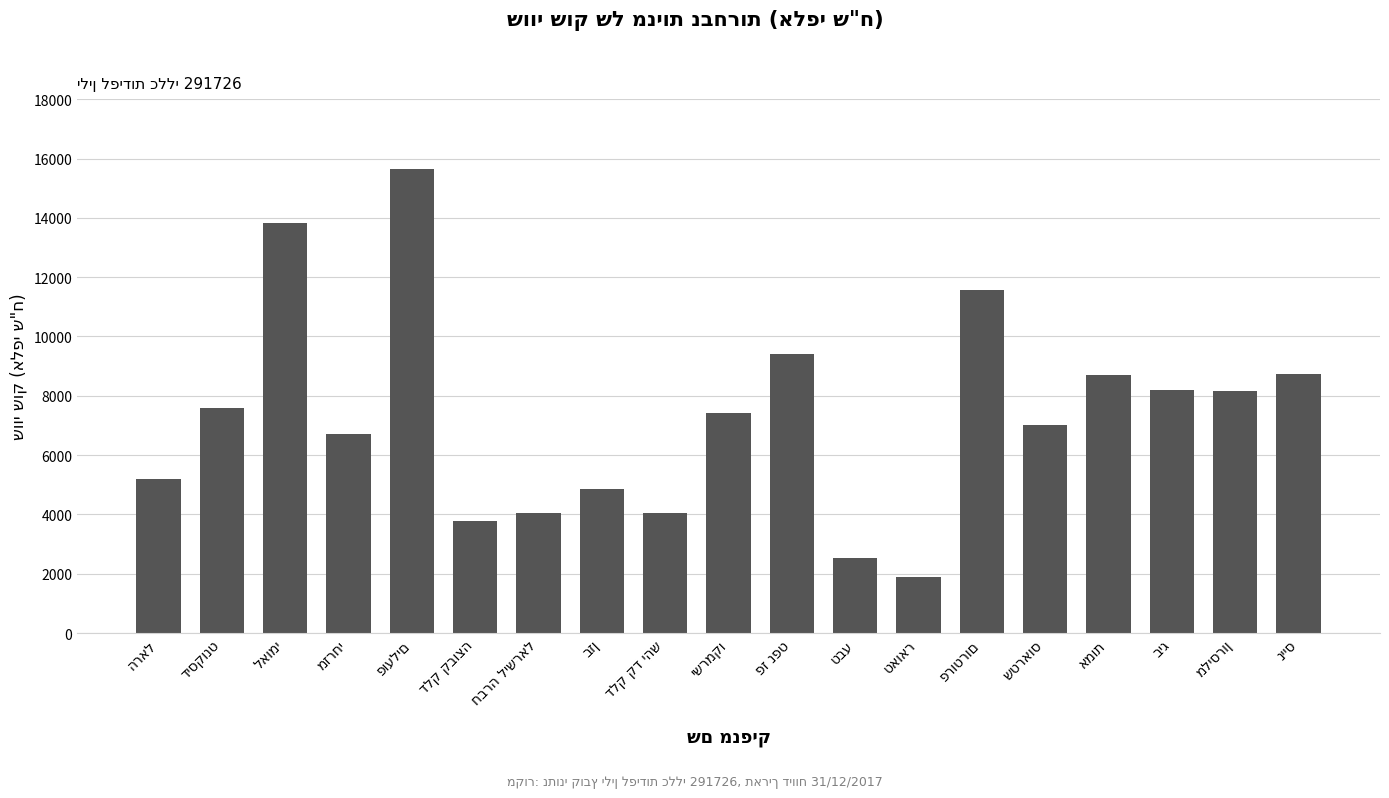

What is the maximum value shown in the chart?

15656.5